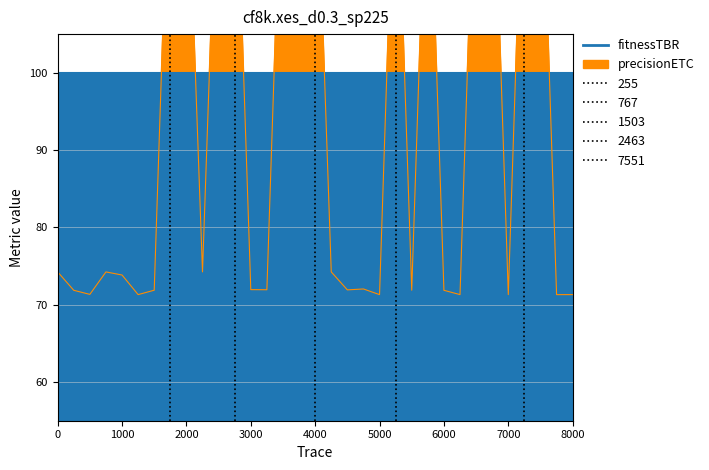

How many values are below 74?

16